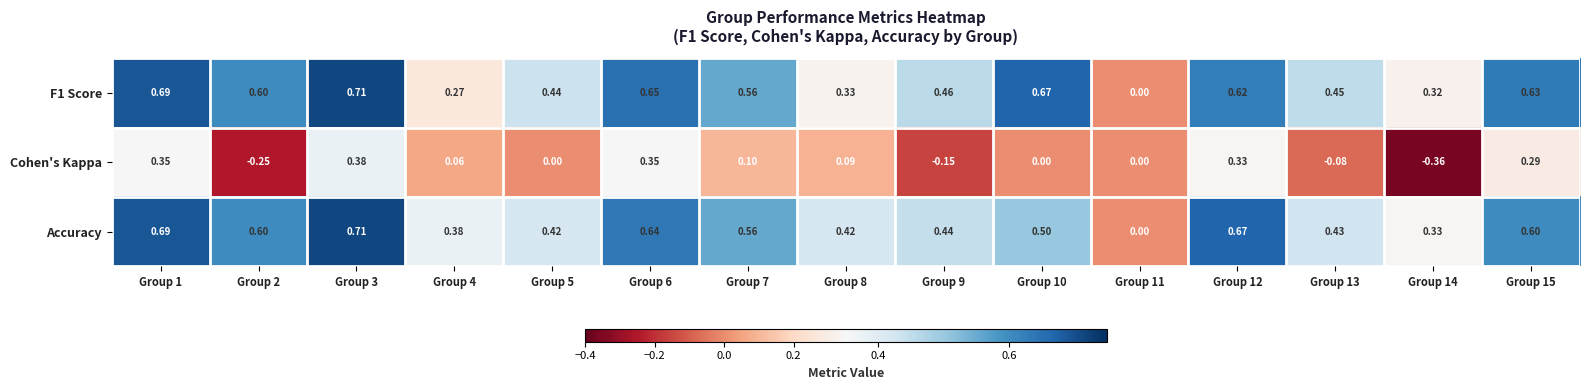

Which series has the widest spread of values?

Cohen's Kappa